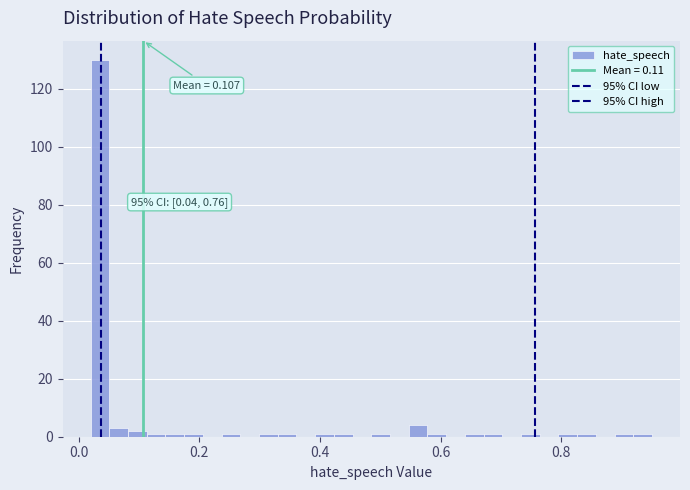

Read against the x-axis, roughly where is the centre of the tallest bar?

0.04